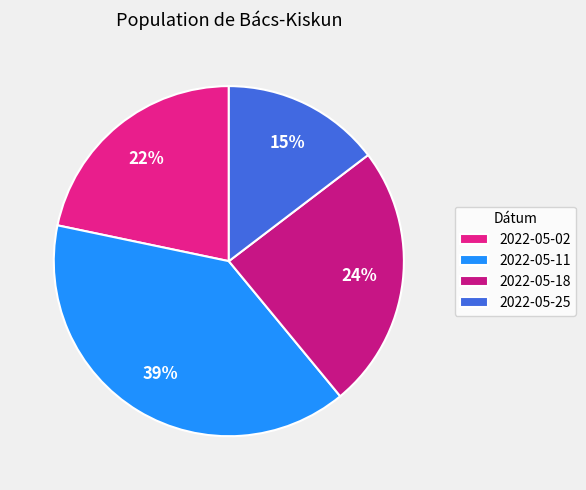

How many slices are in this pie chart?

4